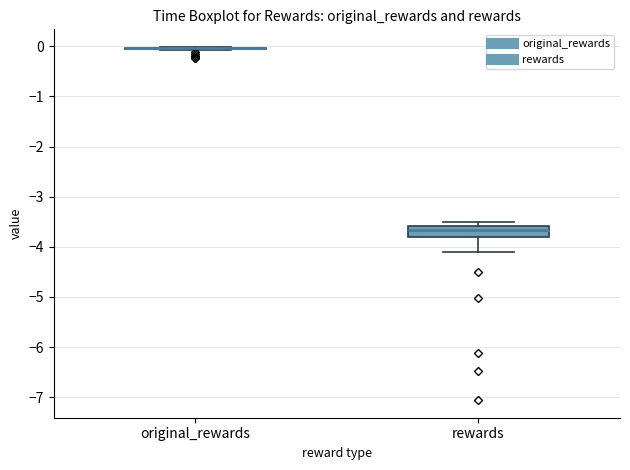

Comparing the boxes themselves (not the whiskers), which one is the tallest?

rewards